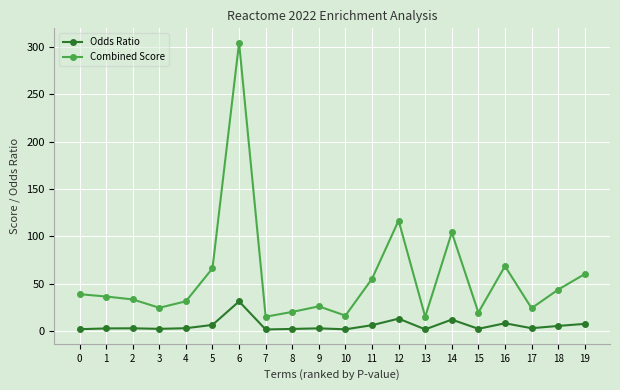

What are all the series names shown in the legend?

Odds Ratio, Combined Score